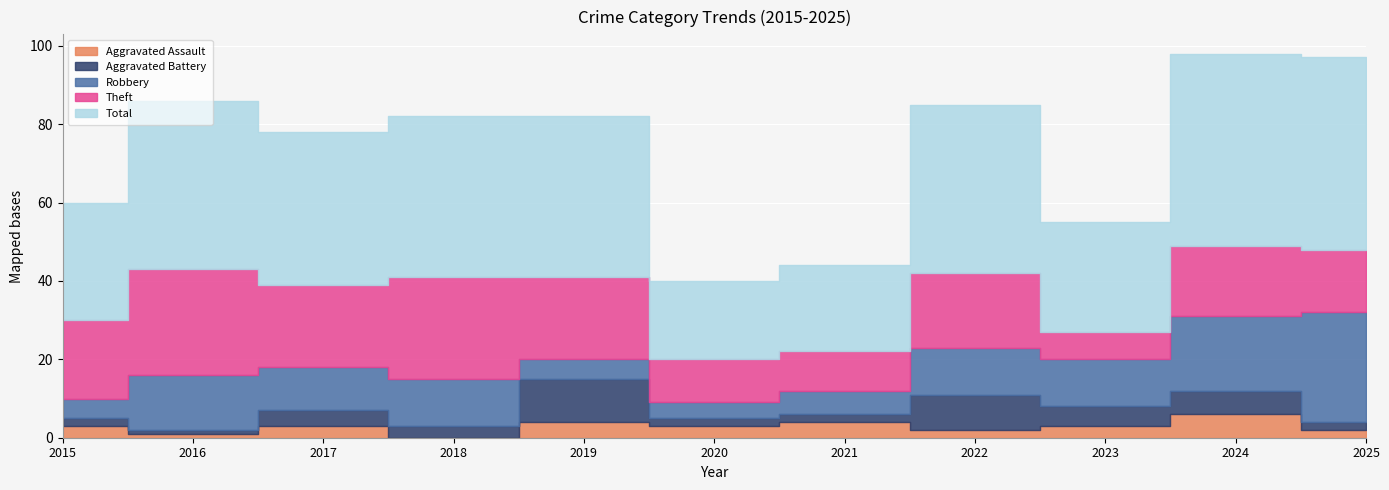

How many values in the Theft series are below 19?

5